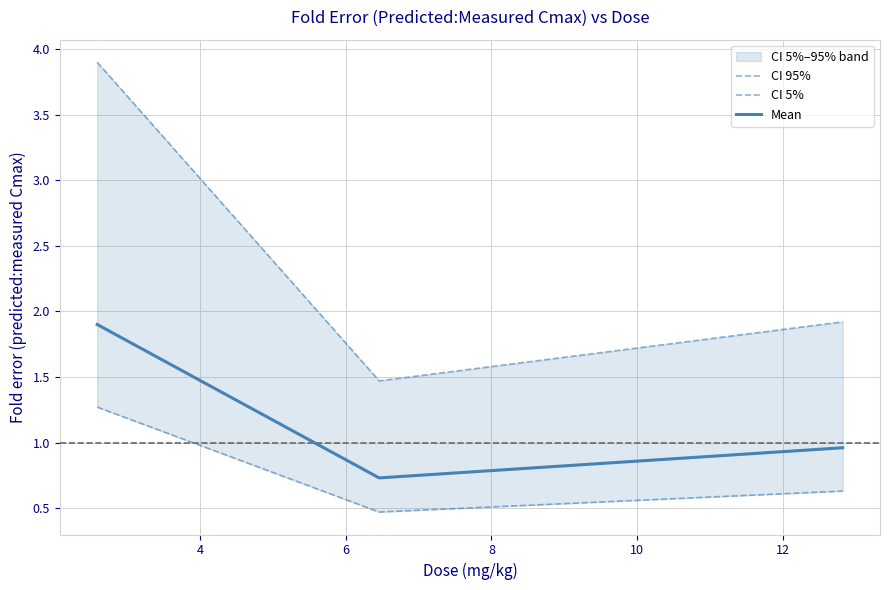

Which series has the largest total across all categories?

CI 95%